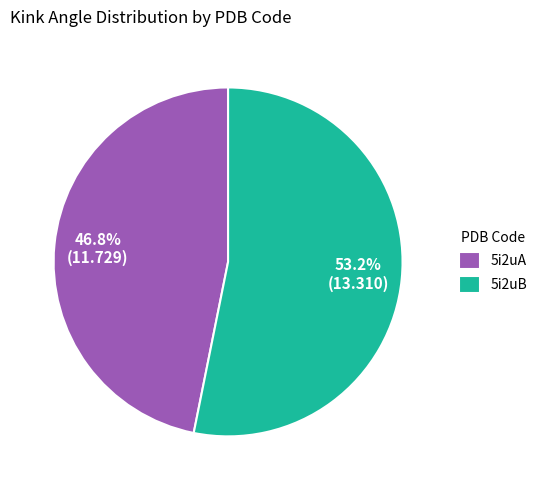

Count the number of slices in the pie.

2